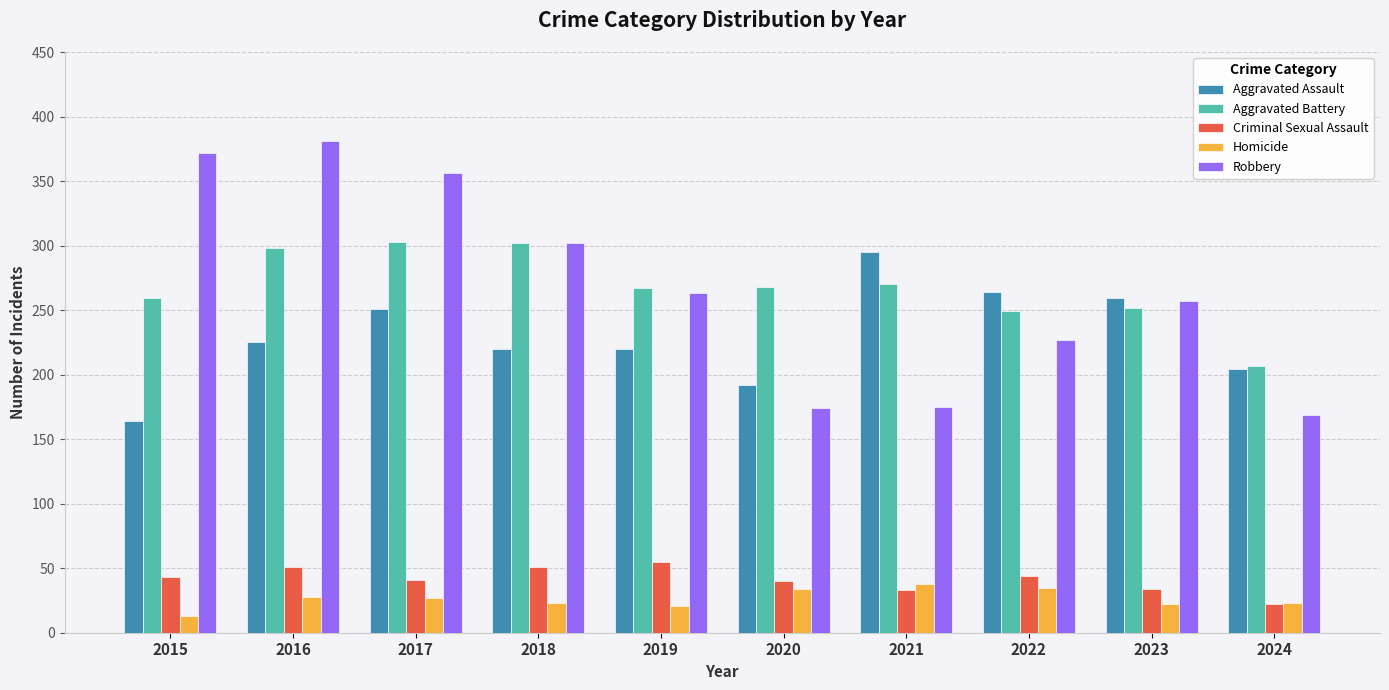

Does the chart contain stacked bars?

No